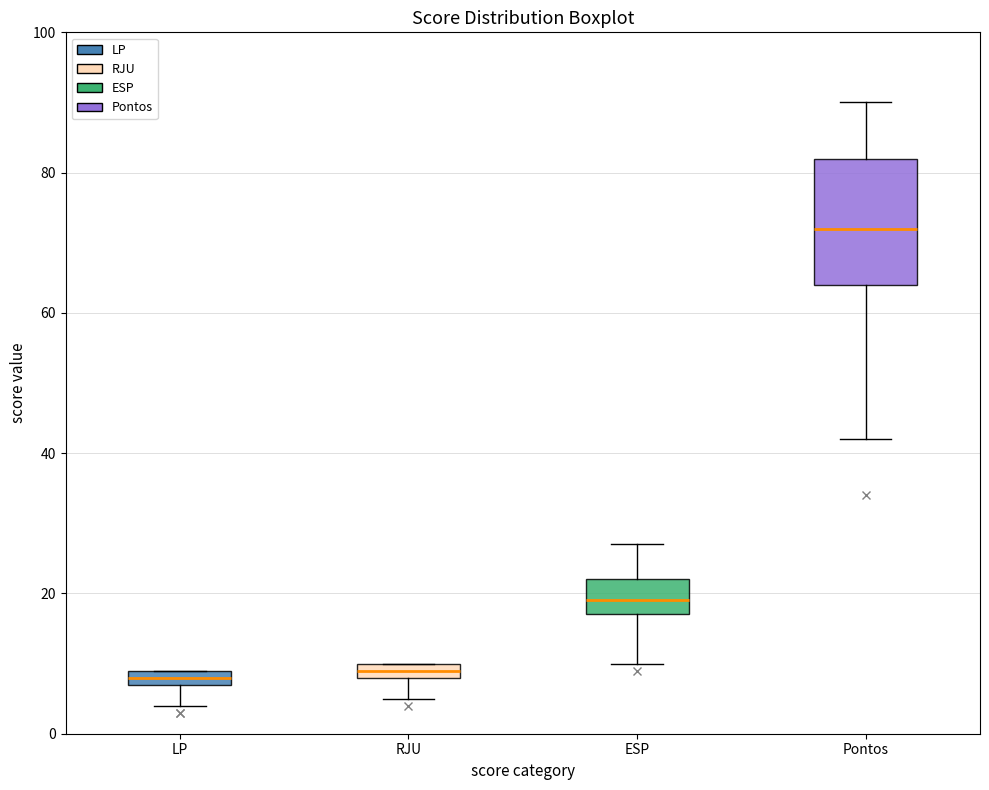

Which box's median line is the highest?

Pontos